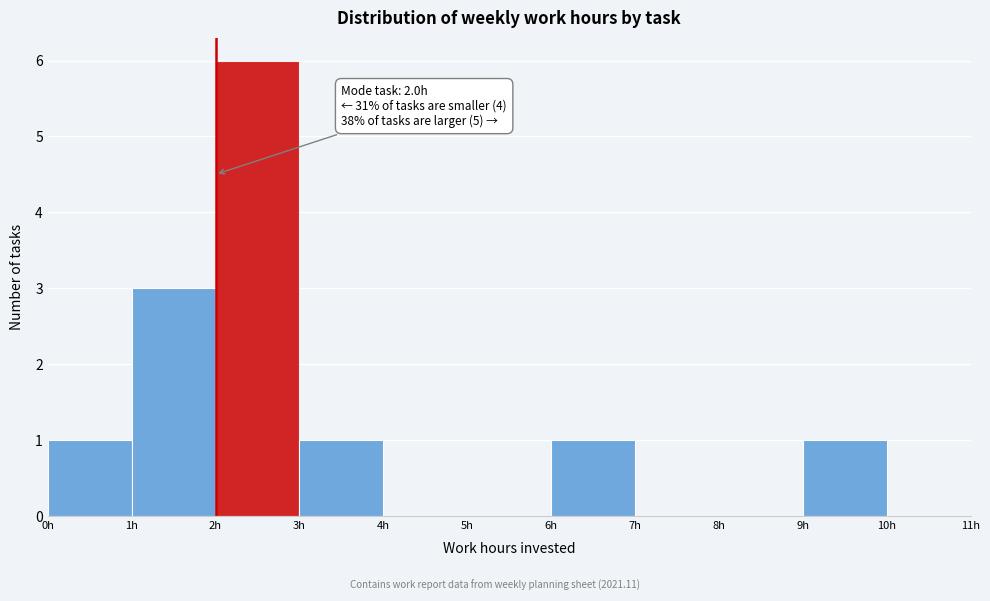

Over which range of the x-axis is the bar tallest?

2 to 3